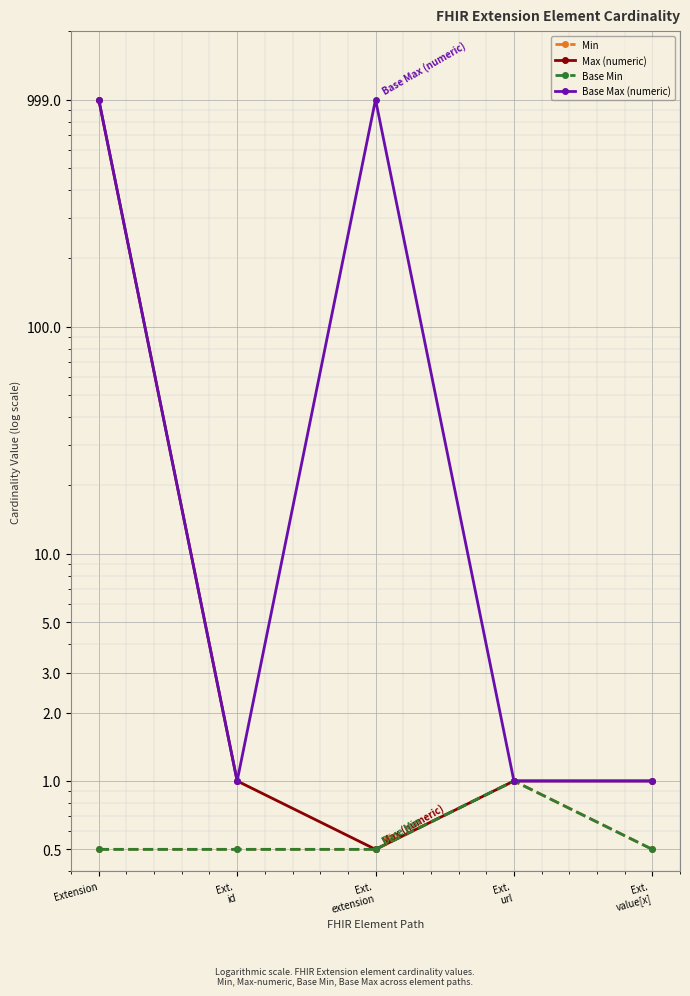

Is the value of Min at Extension greater than the value of Max (numeric) at Ext.
value[x]?

No